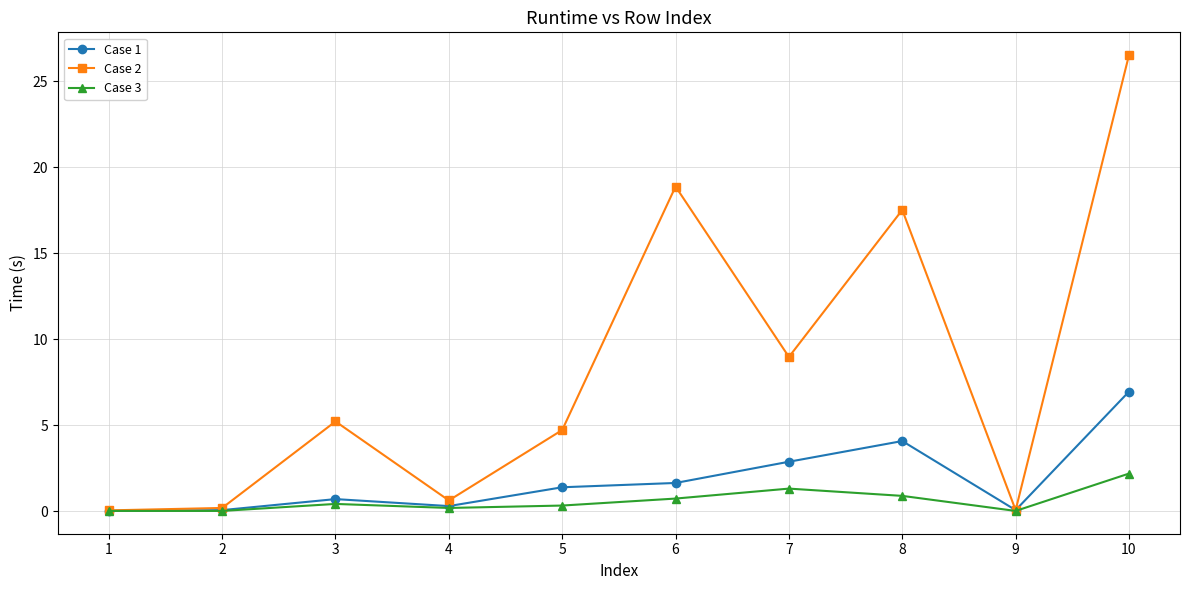

The Case 3 series shows 1.3 at 7. True or false?

True